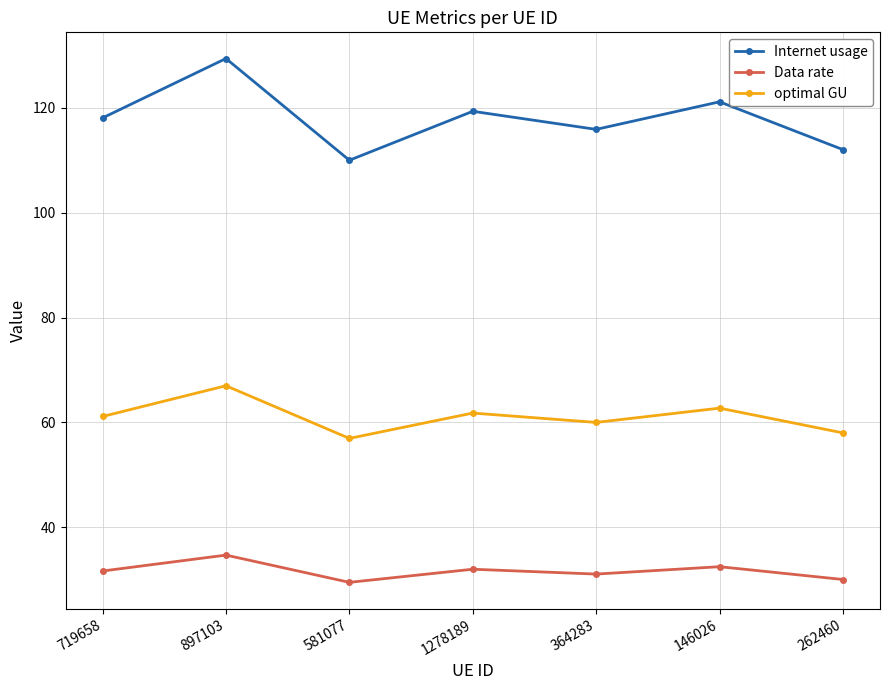

What is the maximum value shown in the chart?

129.4